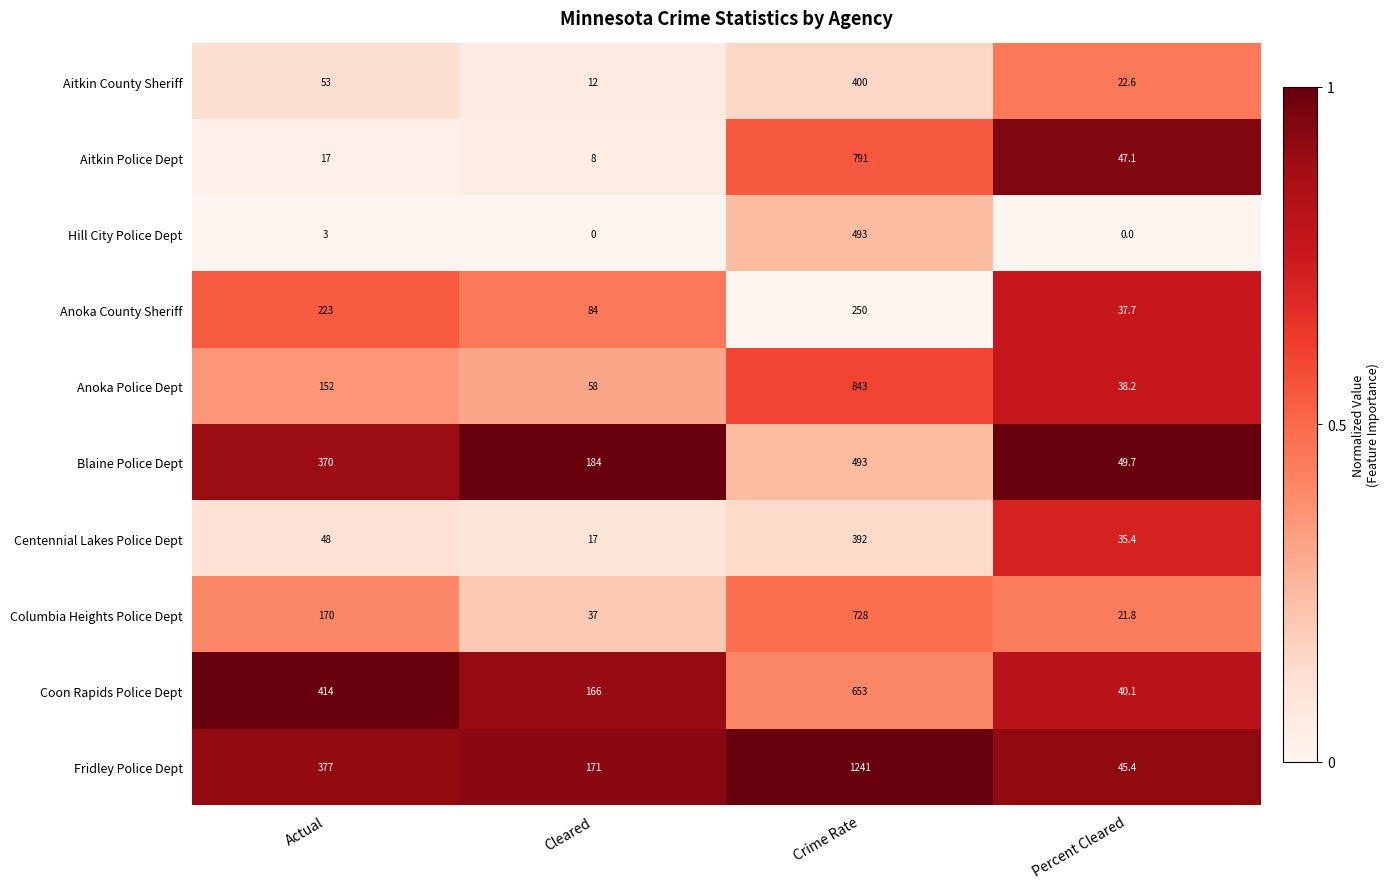

At how many categories does at least one series exceed 0?

4